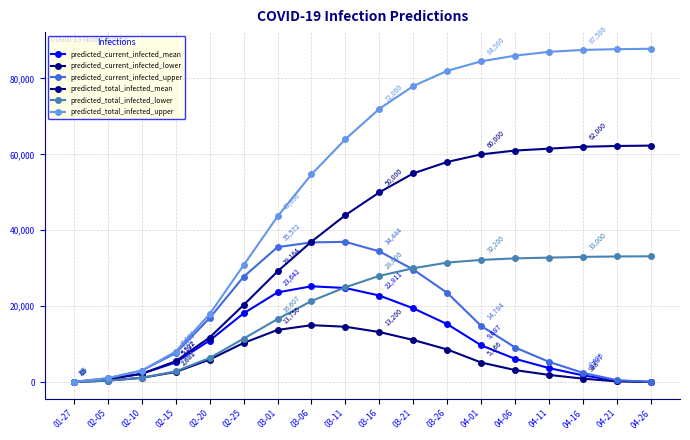

Which series has the largest total across all categories?

predicted_total_infected_upper